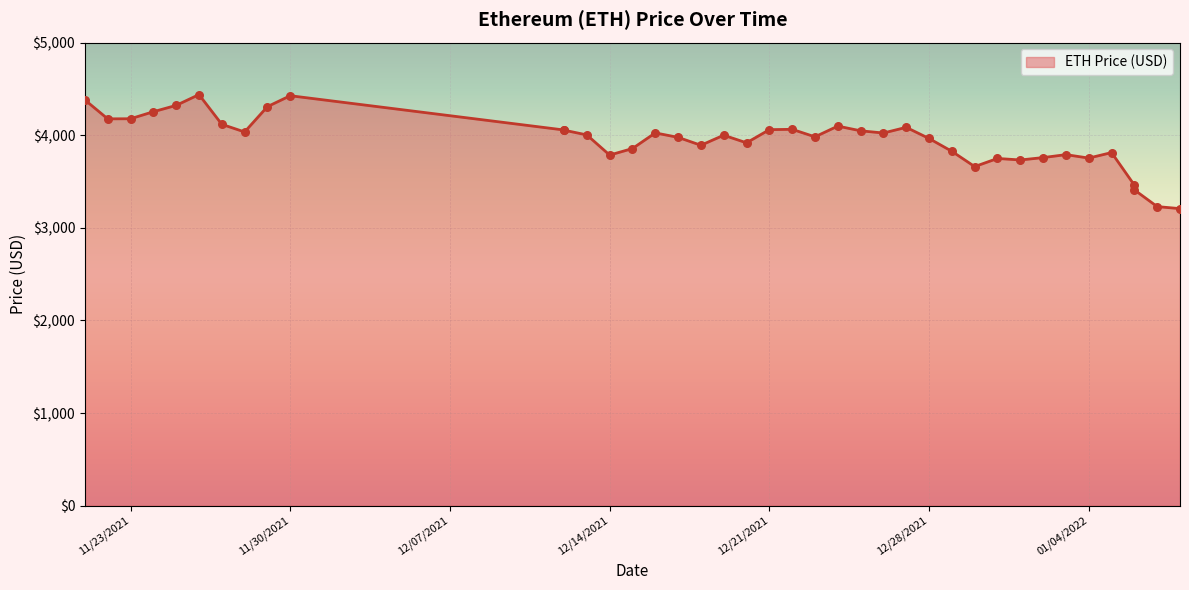

Which has a higher value, 12/21/2021 or 12/13/2021?

12/21/2021